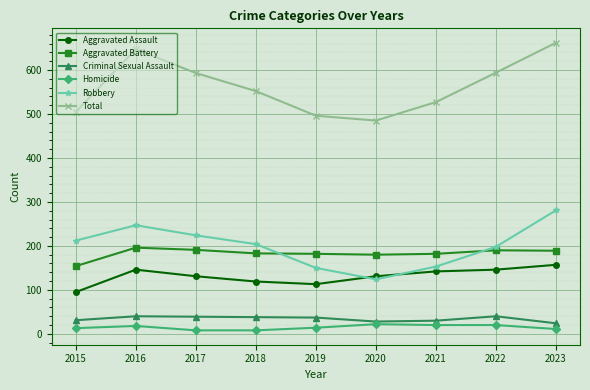

What are all the series names shown in the legend?

Aggravated Assault, Aggravated Battery, Criminal Sexual Assault, Homicide, Robbery, Total